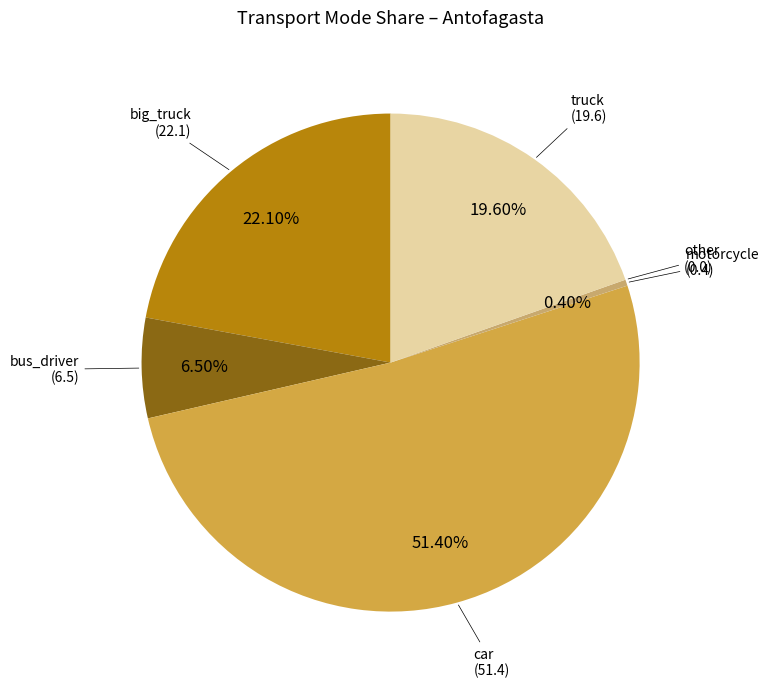

Is there a majority slice in this chart?

Yes